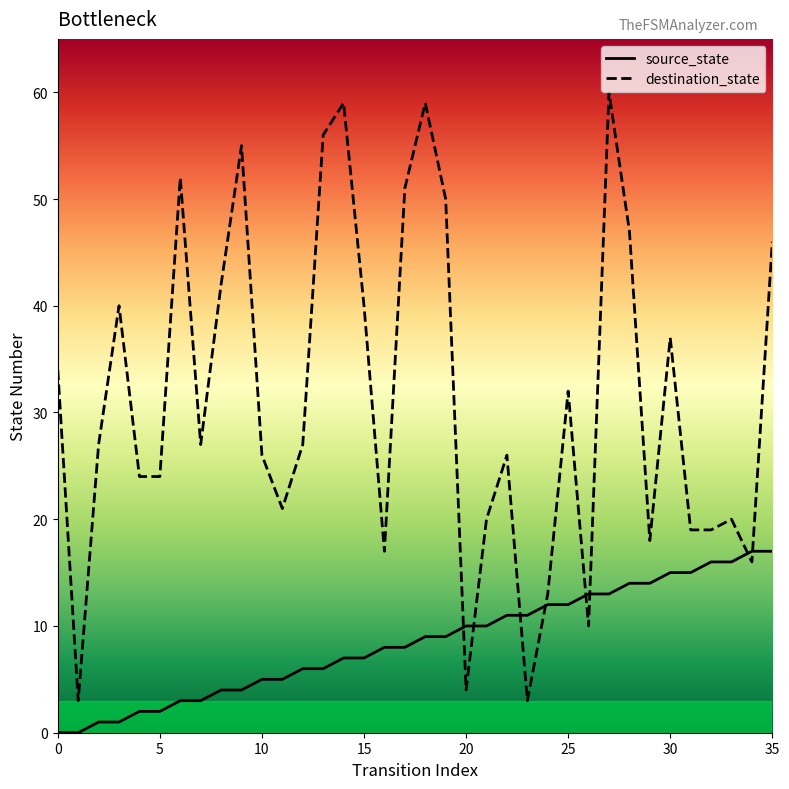

Between 23 and 21, which is larger?

23